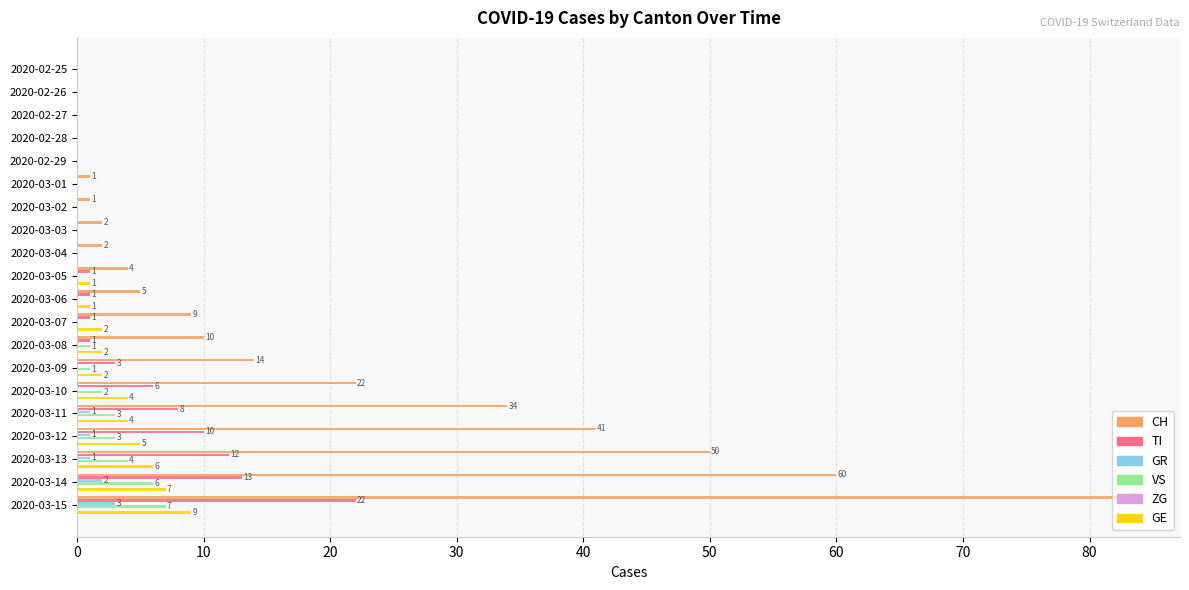

What are all the series names shown in the legend?

CH, TI, GR, VS, ZG, GE